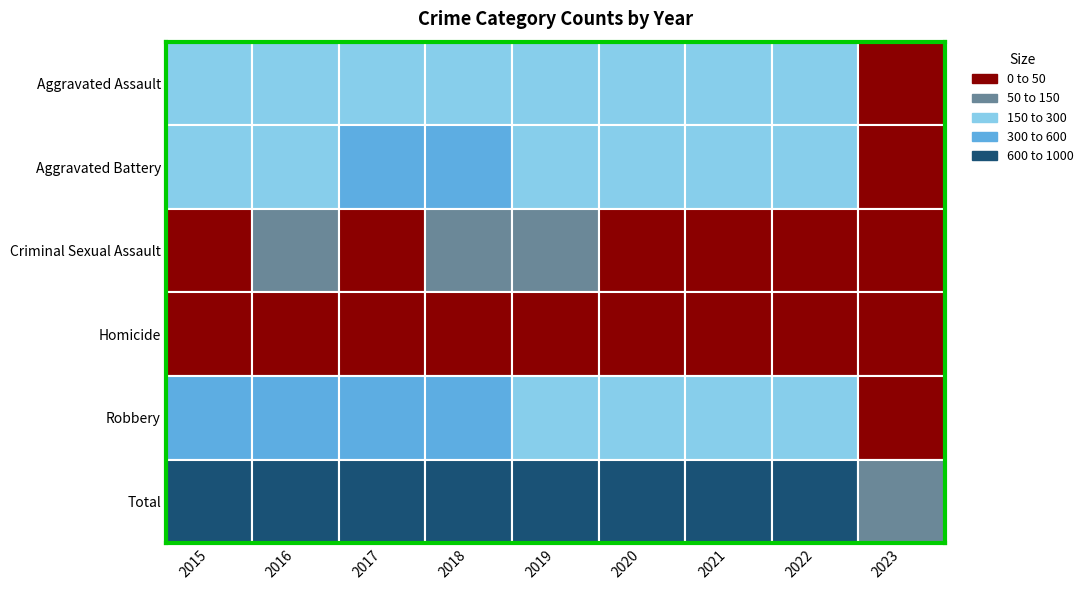

Where does the Total series first go above 826?

2015